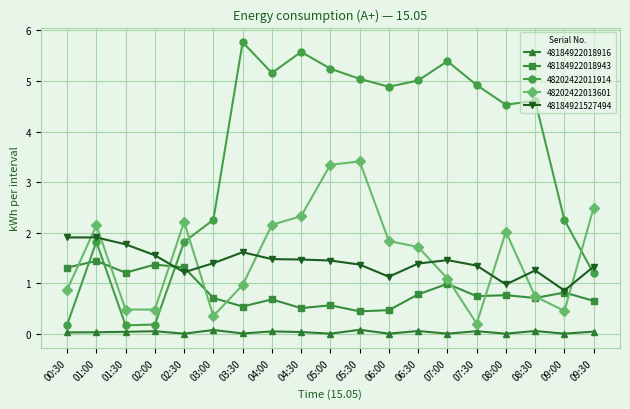

Rank the series by their maximum value, from highest to lowest.

48202422011914, 48202422013601, 48184921527494, 48184922018943, 48184922018916